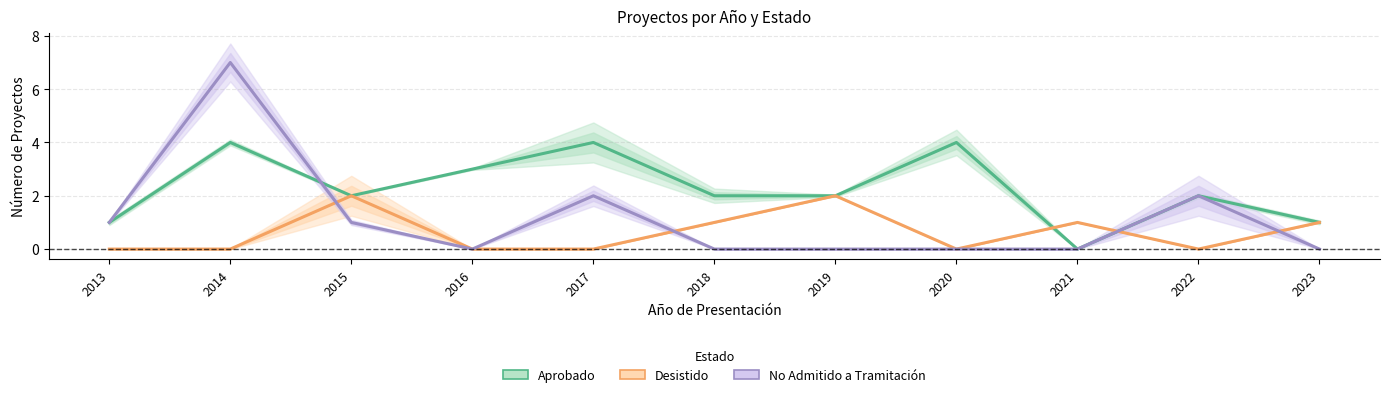

True or false: No Admitido a Tramitación and Aprobado cross at least once.

True